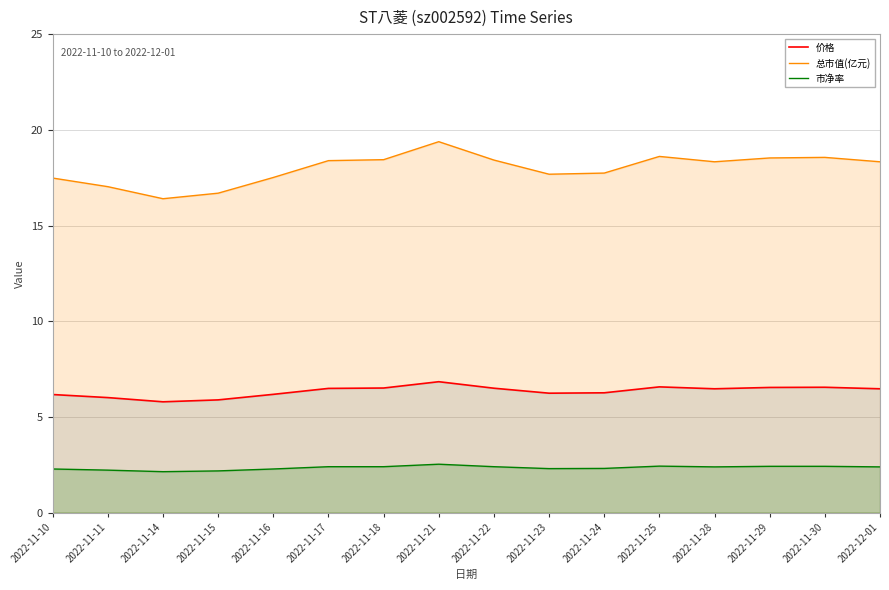

The 总市值(亿元) series shows 18.4 at 2022-11-22. True or false?

True